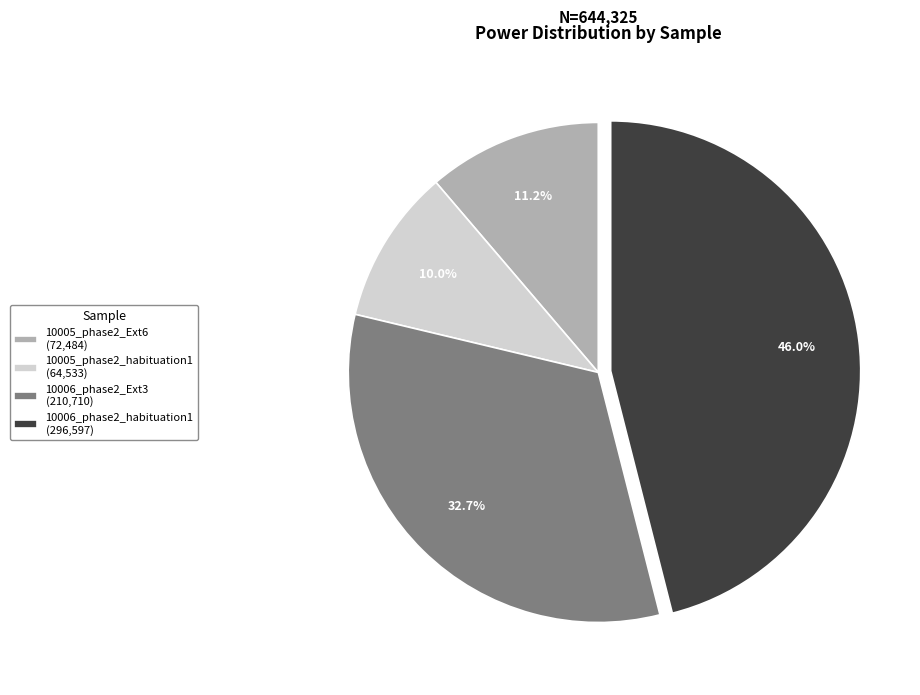

What percentage is the 10006_phase2_Ext3 slice, to the nearest percent?

33%